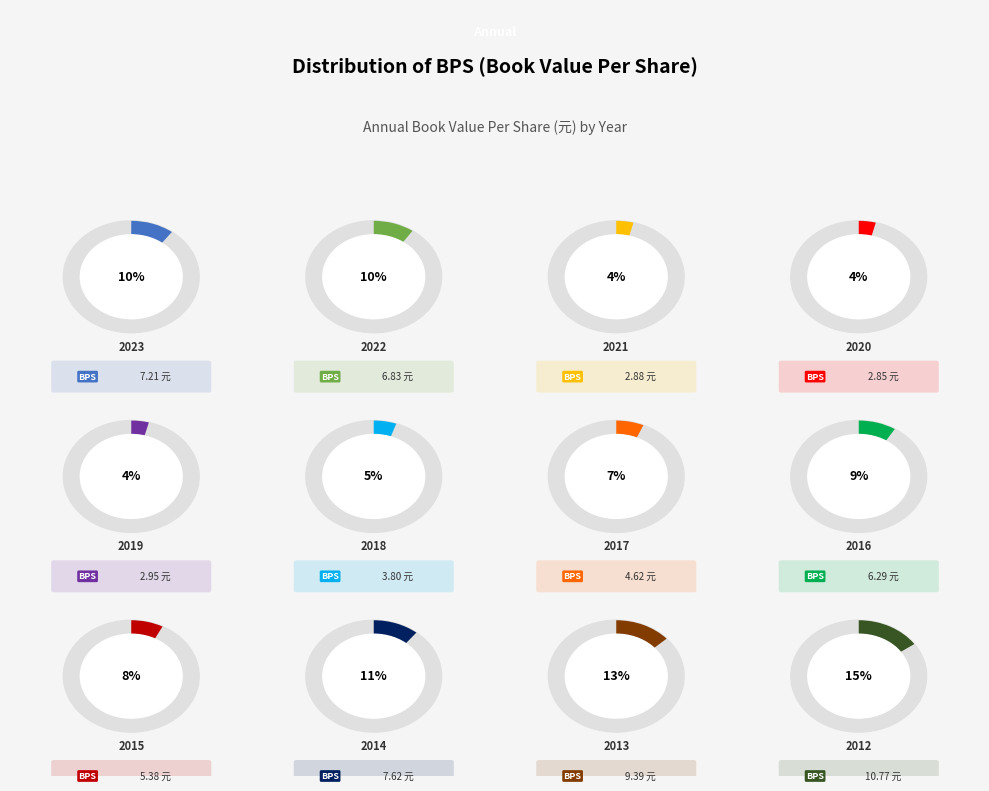

Which category has the smallest portion of the pie?

2020